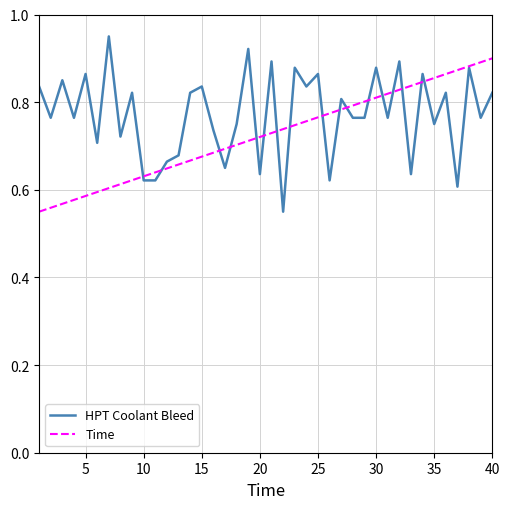

Rank the series by their maximum value, from lowest to highest.

Time, HPT Coolant Bleed